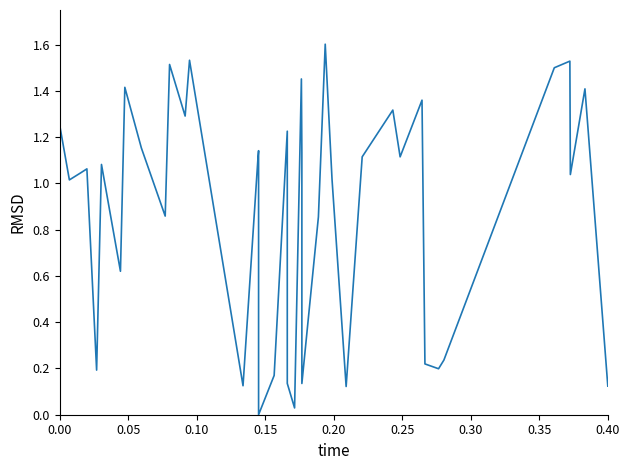

How many data points are above 1?

25